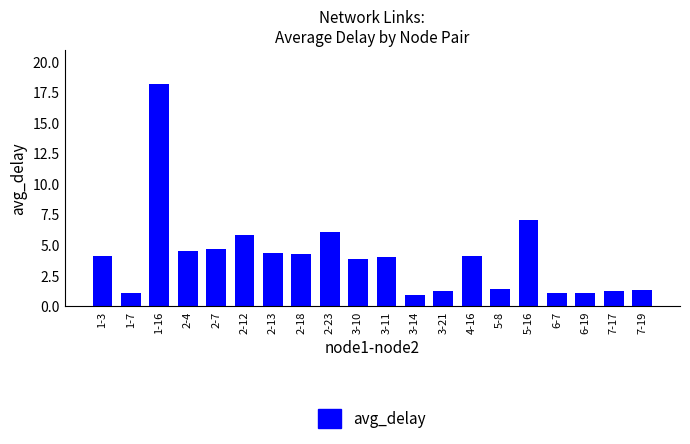

What is the minimum value shown in the chart?

0.9